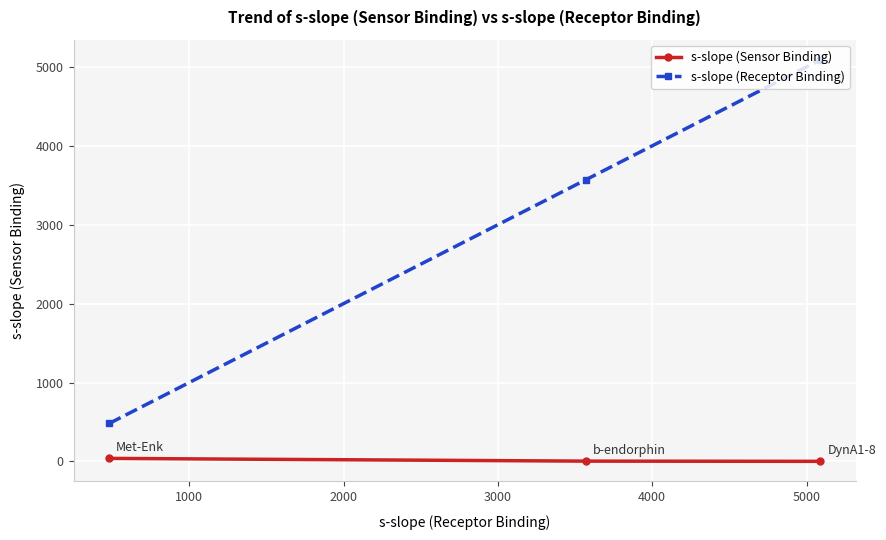

Count the number of data series in this chart.

2